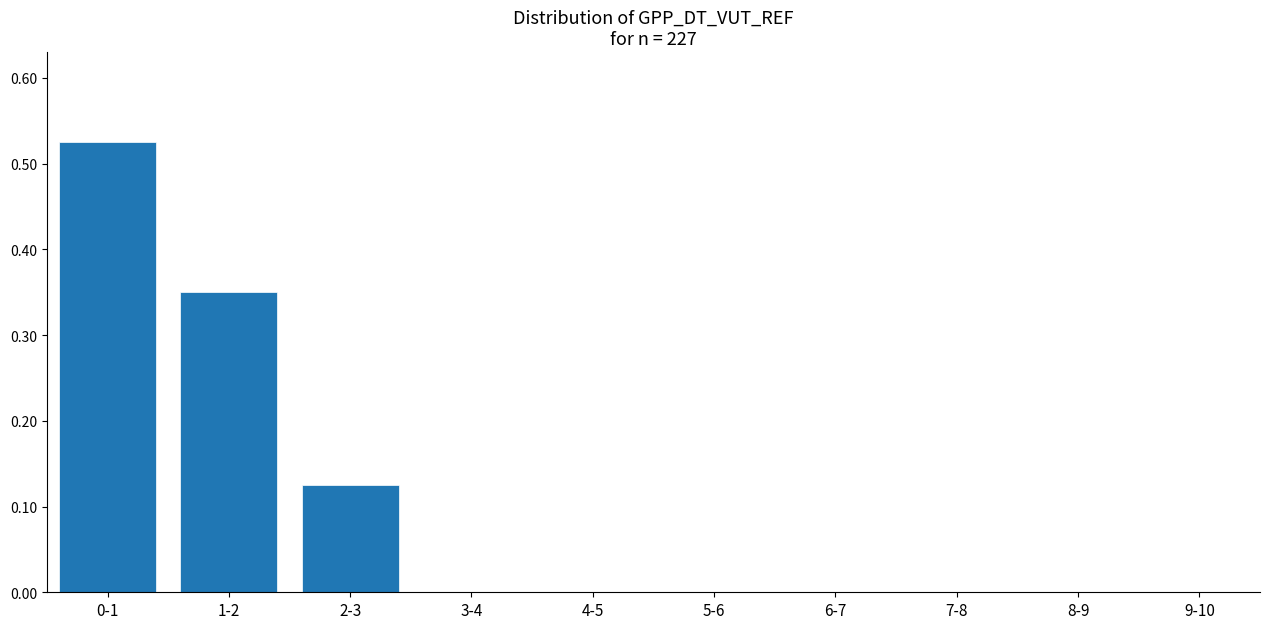

Which label corresponds to the largest value in the chart?

0-1